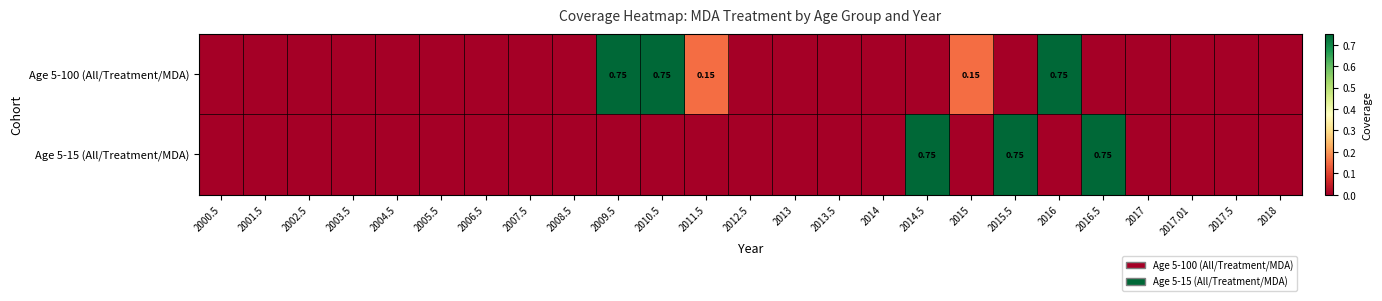

Which series has the largest total across all categories?

Age 5-100 (All/Treatment/MDA)